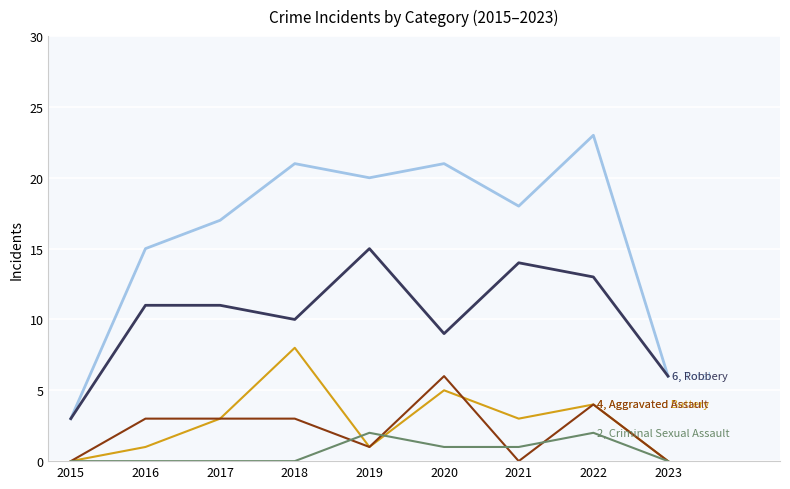

Which label corresponds to the largest value in the chart?

2022